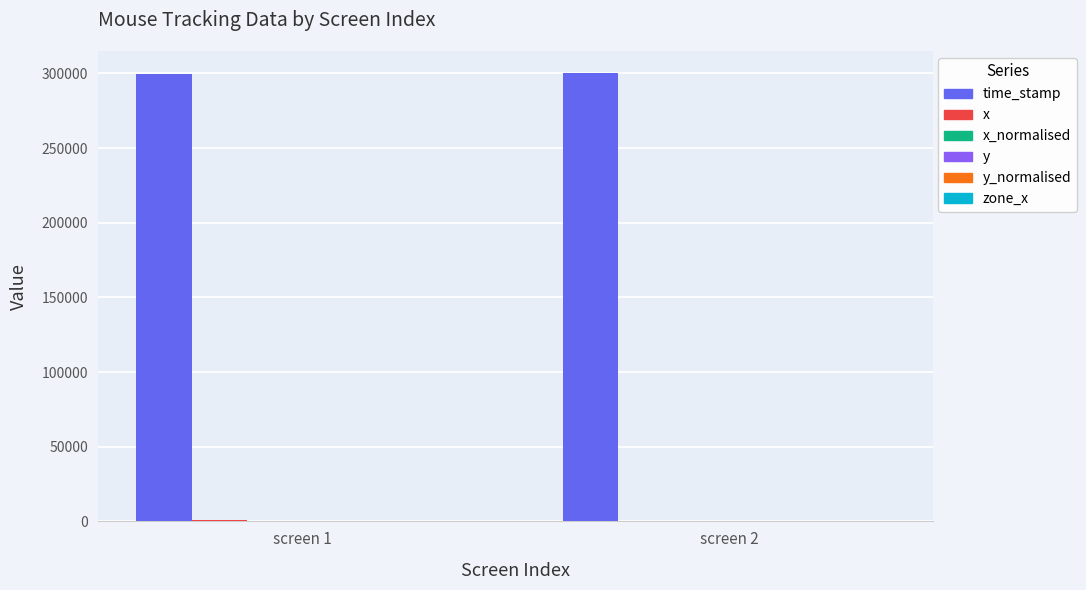

Which series has the largest total across all categories?

time_stamp